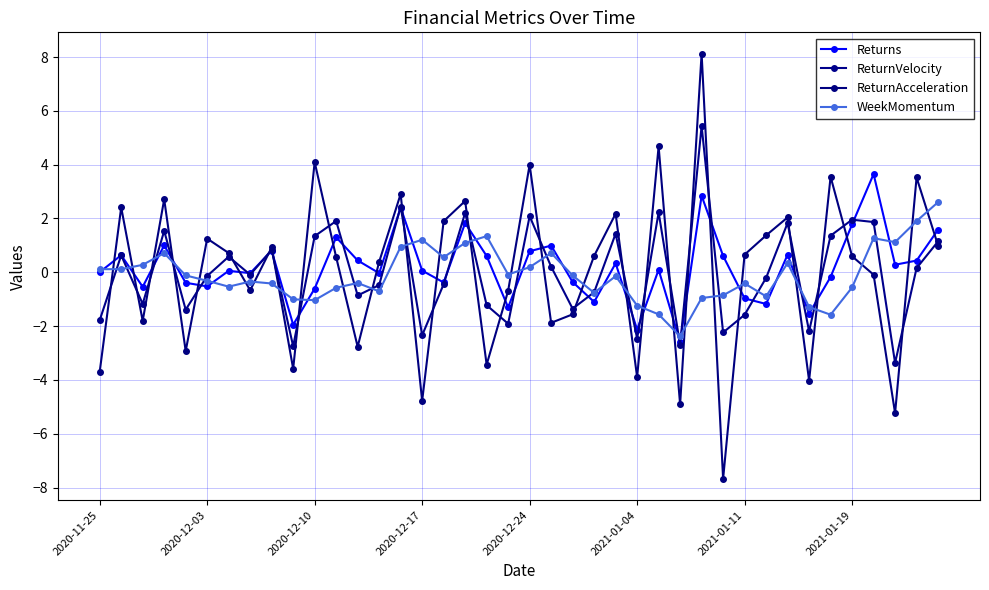

What is the value of the WeekMomentum point at the 35th from the left?

-1.6